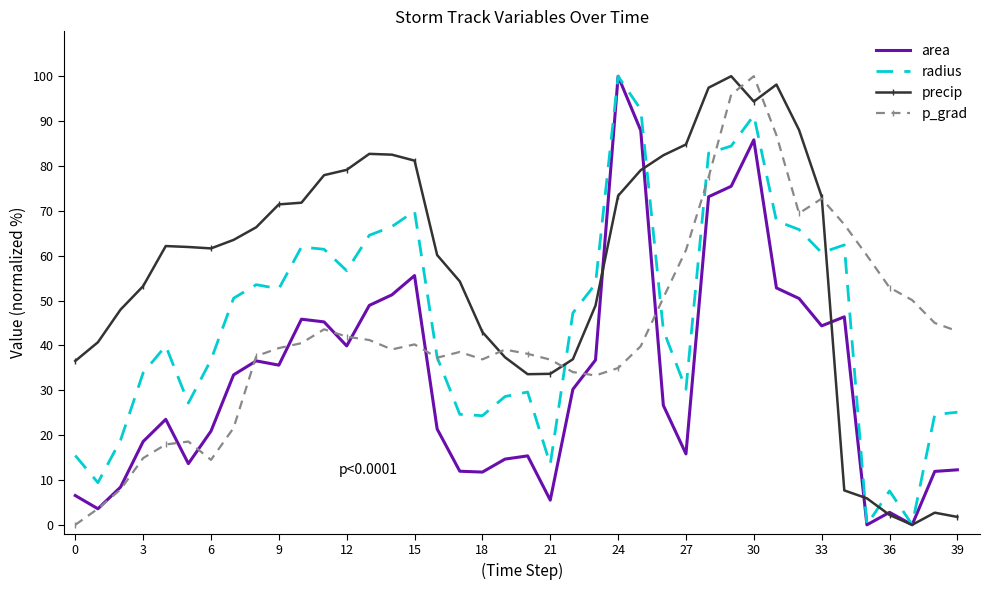

Which series has the largest total across all categories?

precip